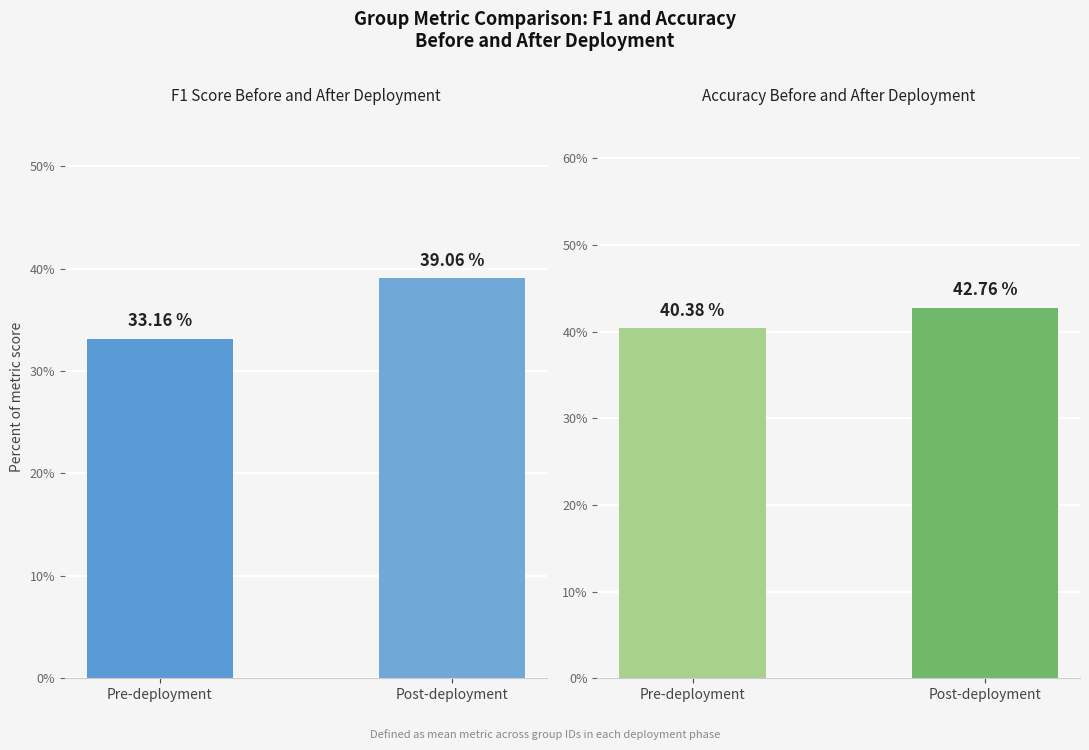

Where is Accuracy nearest to the value 0?

Pre-deployment